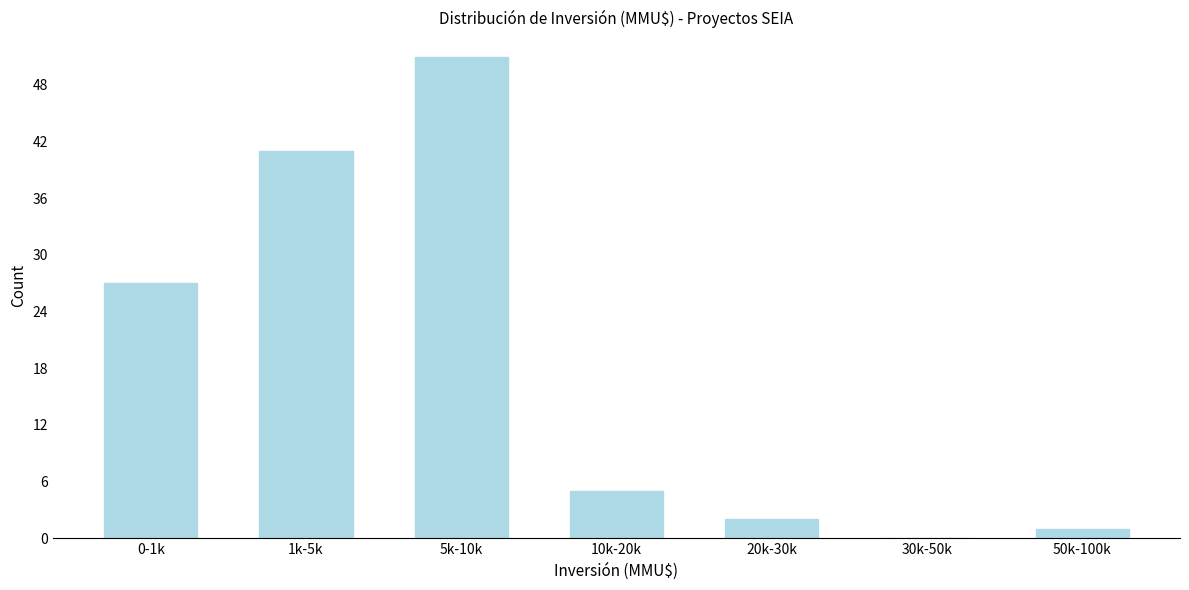

Reading left to right, extract all data points from this chart.

0-1k=27	1k-5k=41	5k-10k=51	10k-20k=5	20k-30k=2	30k-50k=0	50k-100k=1